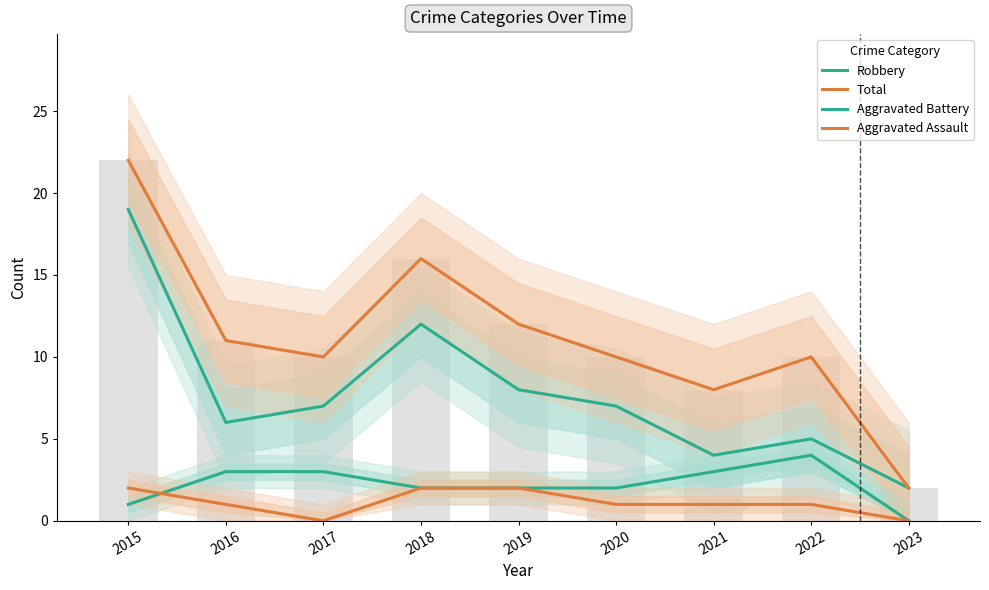

Count the number of data series in this chart.

4